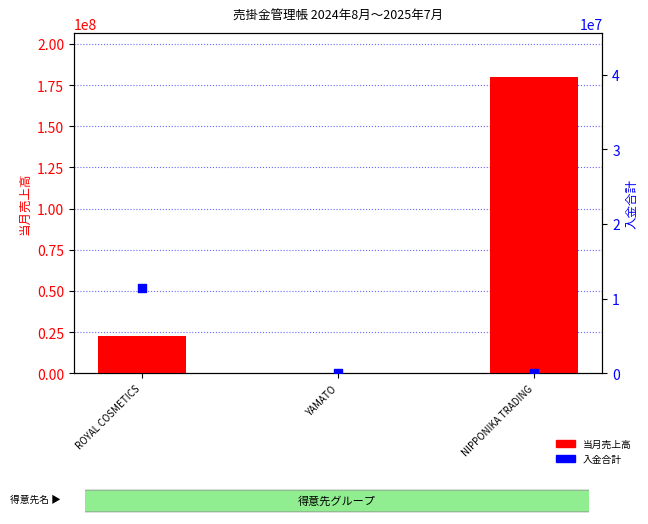

Which series has the largest total across all categories?

当月売上高